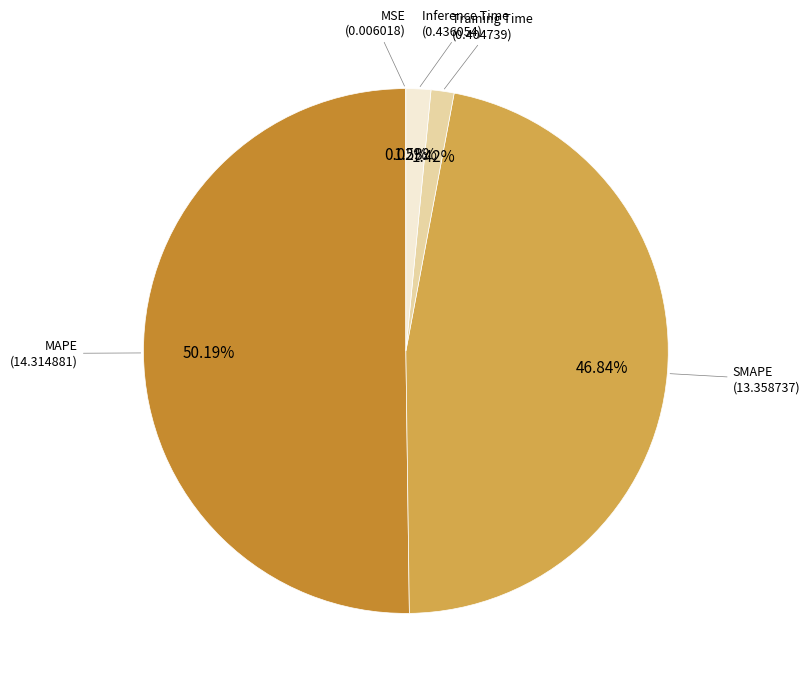

Is the sum of Training Time and SMAPE greater than half?

No